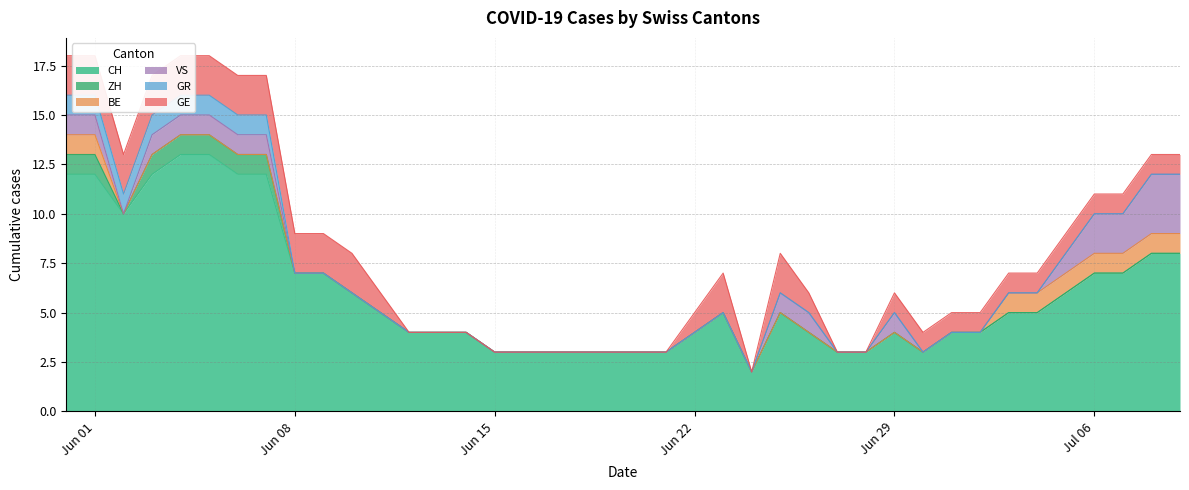

The BE series shows 0 at 23. True or false?

True